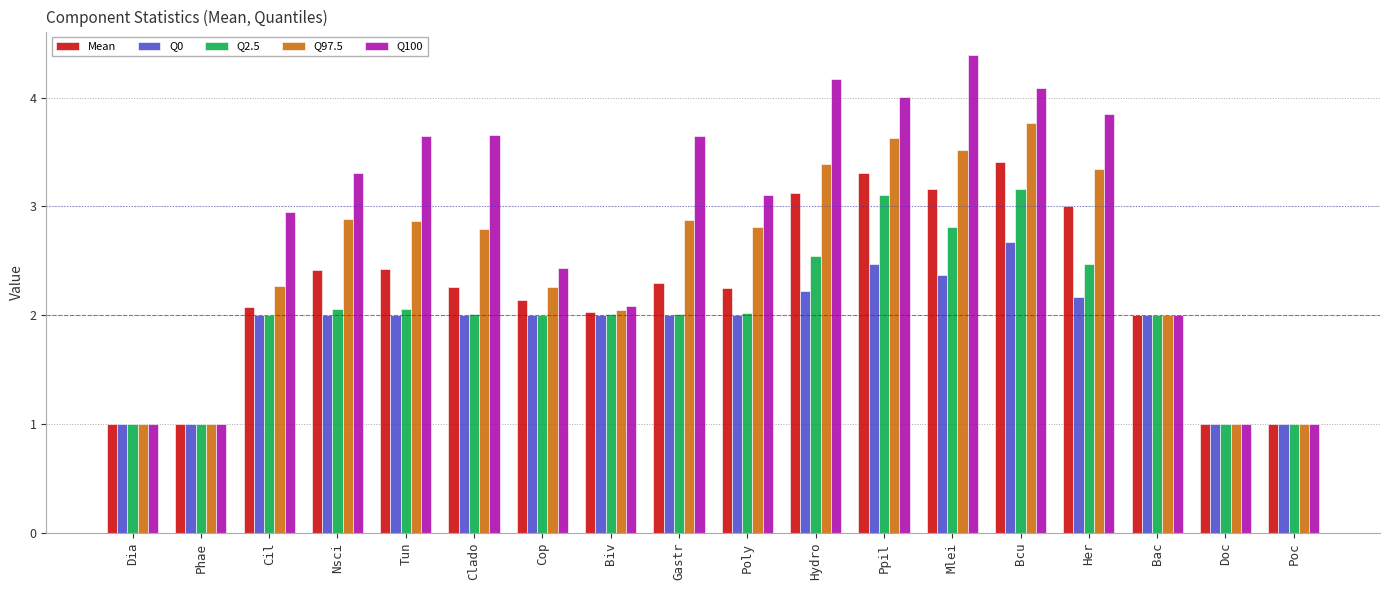

What is the difference between the maximum and minimum values in the Q97.5 series?

2.8